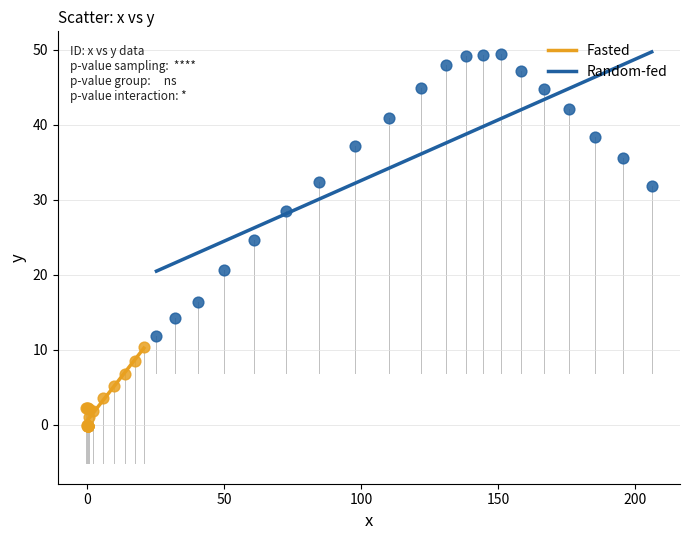

Which series reaches the maximum Y coordinate?

Random-fed